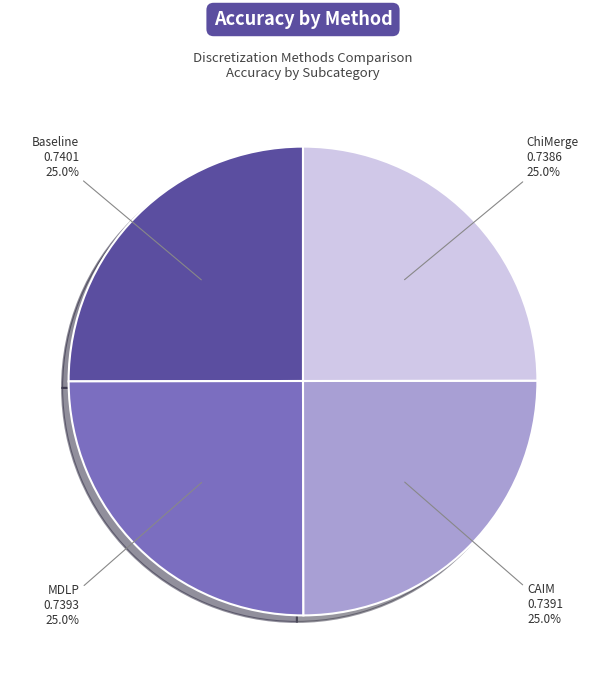

Count the number of slices in the pie.

4